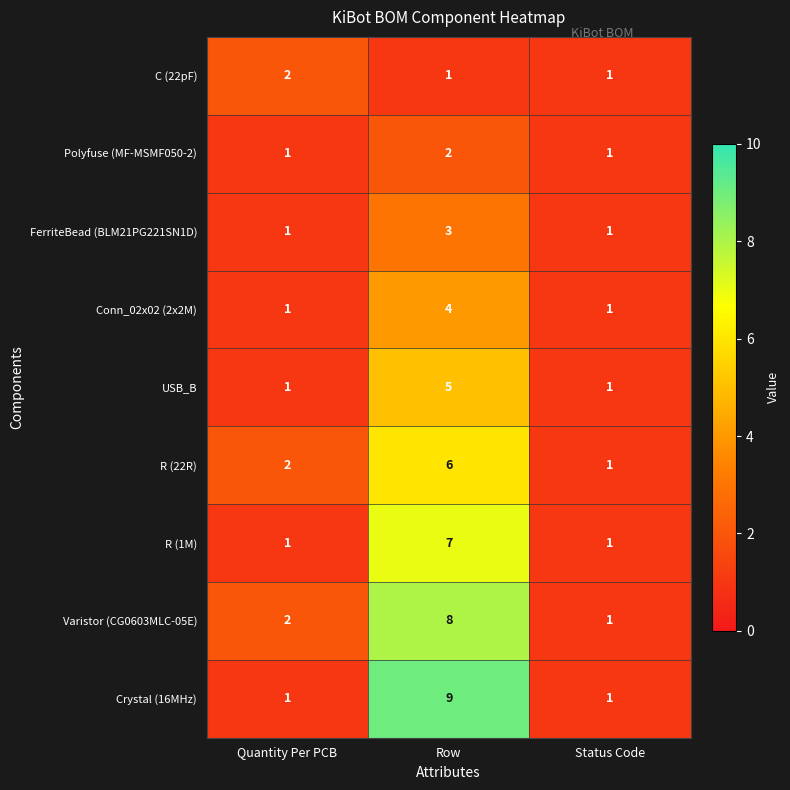

Reading right to left, extract all data points from this chart.

C (22pF): Status Code=1	Row=1	Quantity Per PCB=2
Polyfuse (MF-MSMF050-2): Status Code=1	Row=2	Quantity Per PCB=1
FerriteBead (BLM21PG221SN1D): Status Code=1	Row=3	Quantity Per PCB=1
Conn_02x02 (2x2M): Status Code=1	Row=4	Quantity Per PCB=1
USB_B: Status Code=1	Row=5	Quantity Per PCB=1
R (22R): Status Code=1	Row=6	Quantity Per PCB=2
R (1M): Status Code=1	Row=7	Quantity Per PCB=1
Varistor (CG0603MLC-05E): Status Code=1	Row=8	Quantity Per PCB=2
Crystal (16MHz): Status Code=1	Row=9	Quantity Per PCB=1